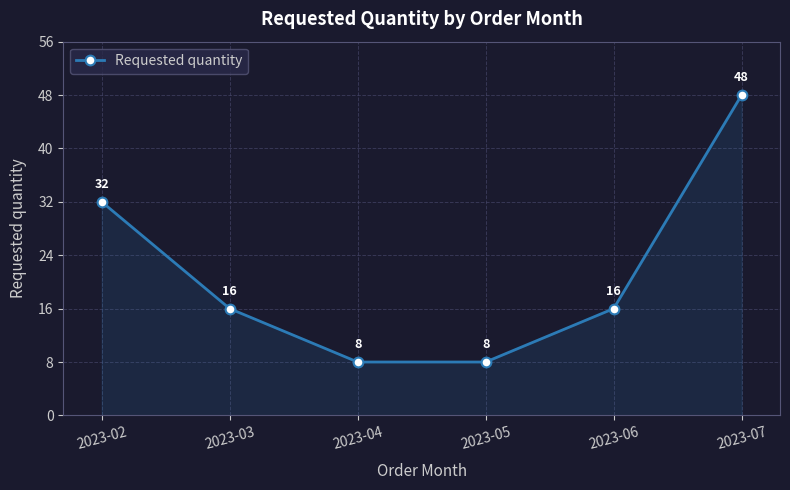

What is the approximate value at 2023-05?

8